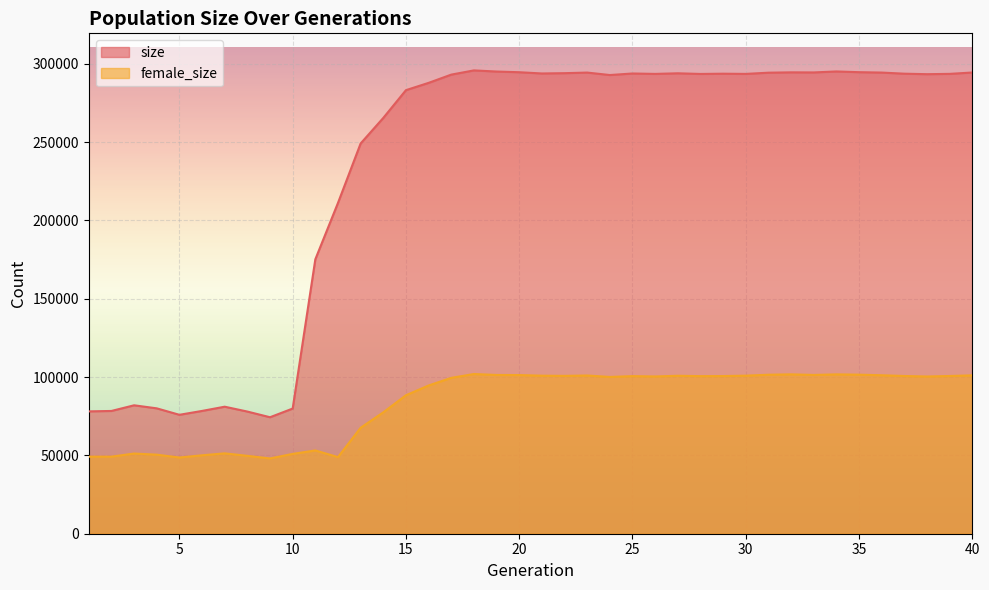

What is the difference between the highest and lowest values at 15?

194754